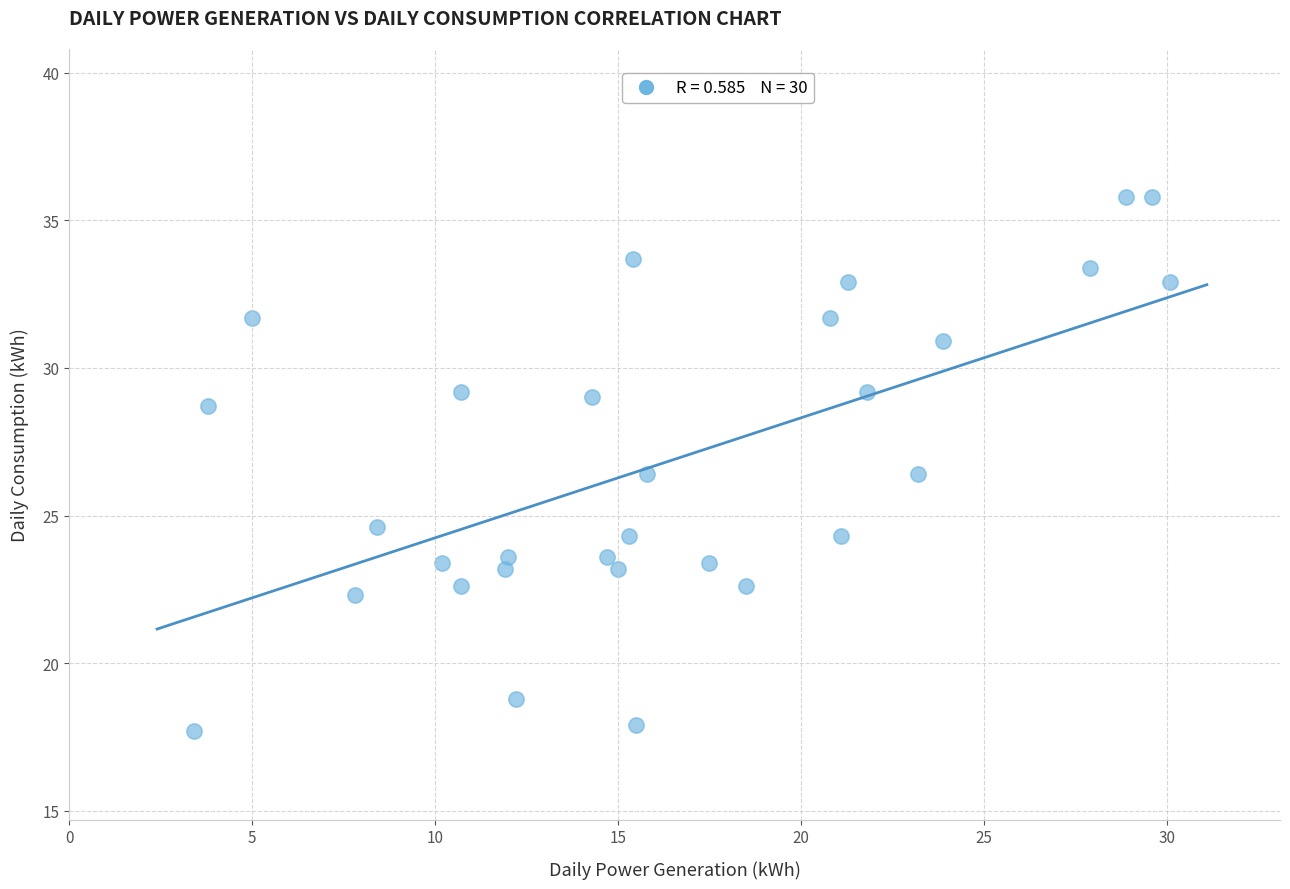

List the coordinates of all points as (Y, X) pairs, reading left to right.

(17.7, 3.4)  (28.7, 3.8)  (31.7, 5.0)  (22.3, 7.8)  (24.6, 8.4)  (23.4, 10.2)  (29.2, 10.7)  (22.6, 10.7)  (23.2, 11.9)  (23.6, 12.0)  (18.8, 12.2)  (29.0, 14.3)  (23.6, 14.7)  (23.2, 15.0)  (24.3, 15.3)  (33.7, 15.4)  (17.9, 15.5)  (26.4, 15.8)  (23.4, 17.5)  (22.6, 18.5)  (31.7, 20.8)  (24.3, 21.1)  (32.9, 21.3)  (29.2, 21.8)  (26.4, 23.2)  (30.9, 23.9)  (33.4, 27.9)  (35.8, 28.9)  (35.8, 29.6)  (32.9, 30.1)